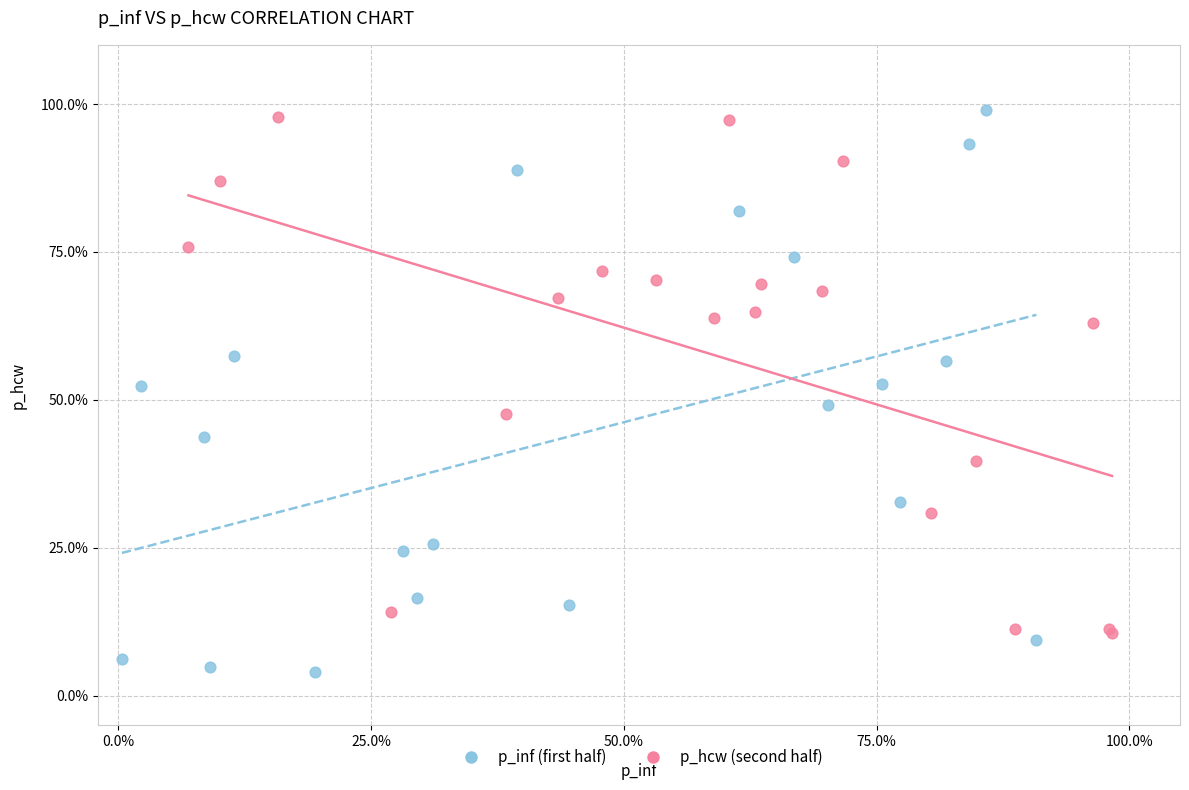

Which series has the largest Y range (max minus min)?

p_inf (first half)